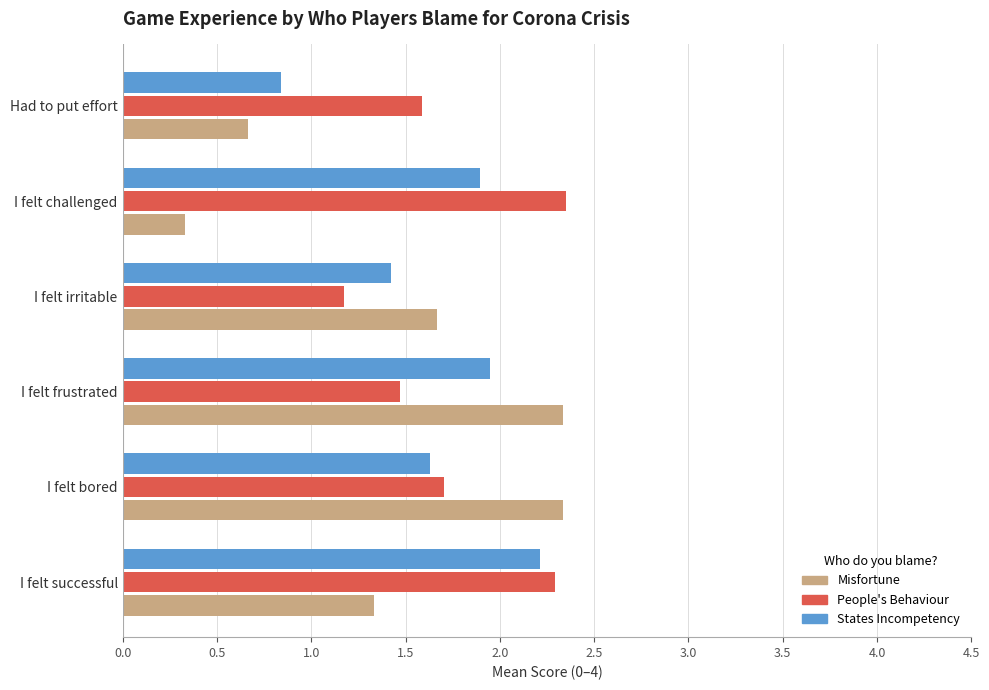

True or false: I had to put a lot of effort has a value of 0.7 at People's Behaviour.

False